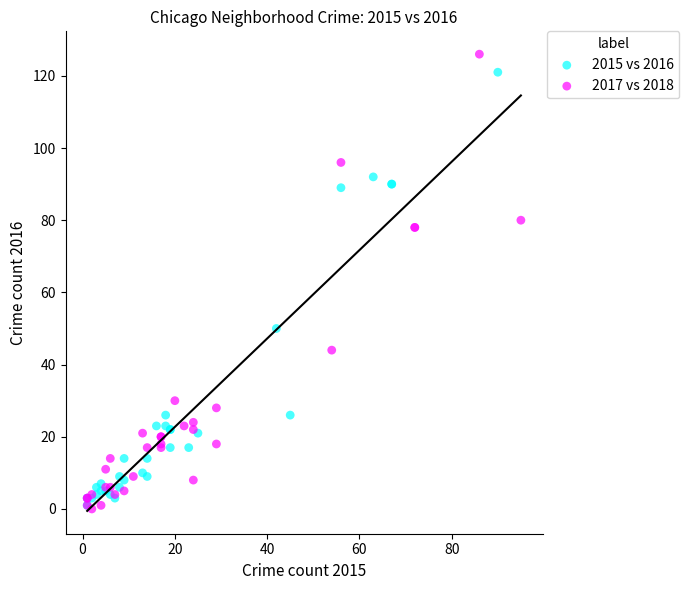

Which series has the widest spread of Y values?

2017 vs 2018